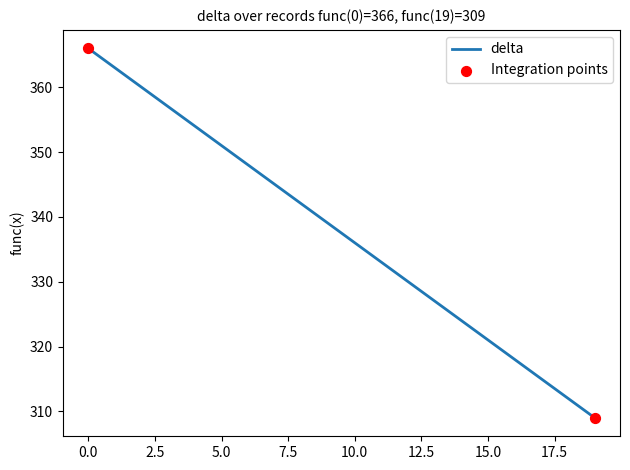

What is the minimum value shown in the chart?

309